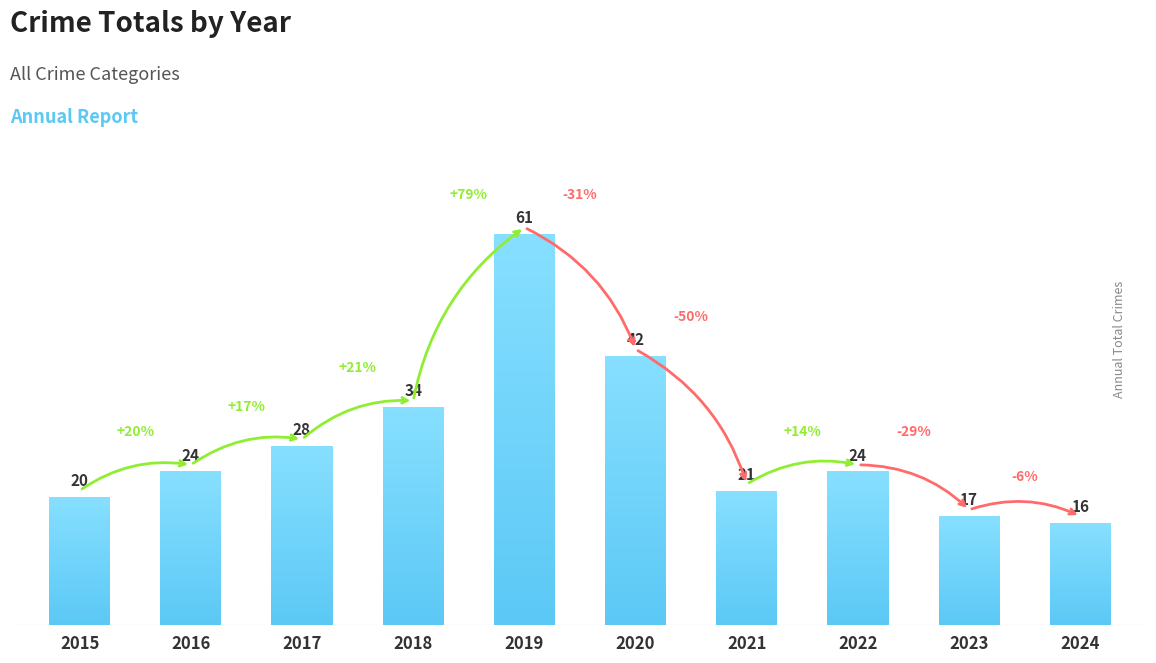

What is the value of the 10th bar from the left?

16